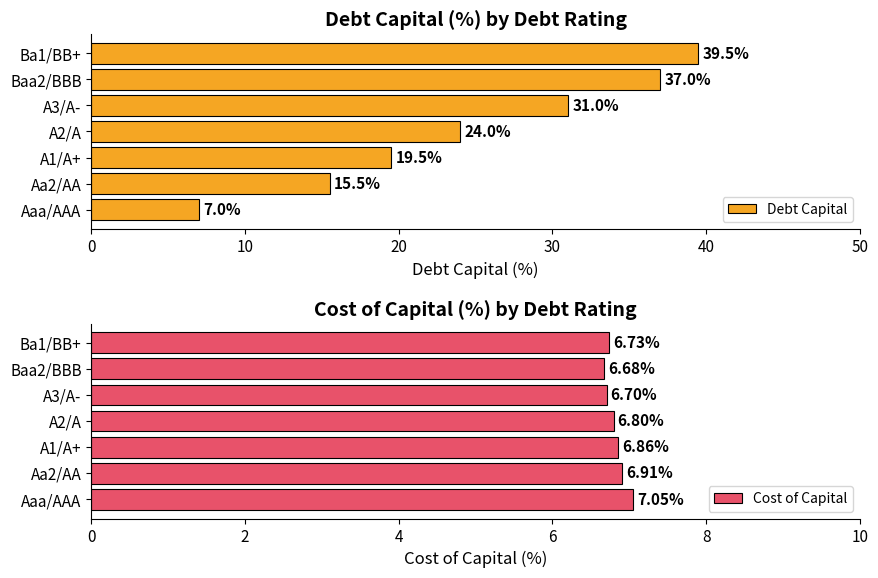

What is the average value of the Debt Capital series?

24.8